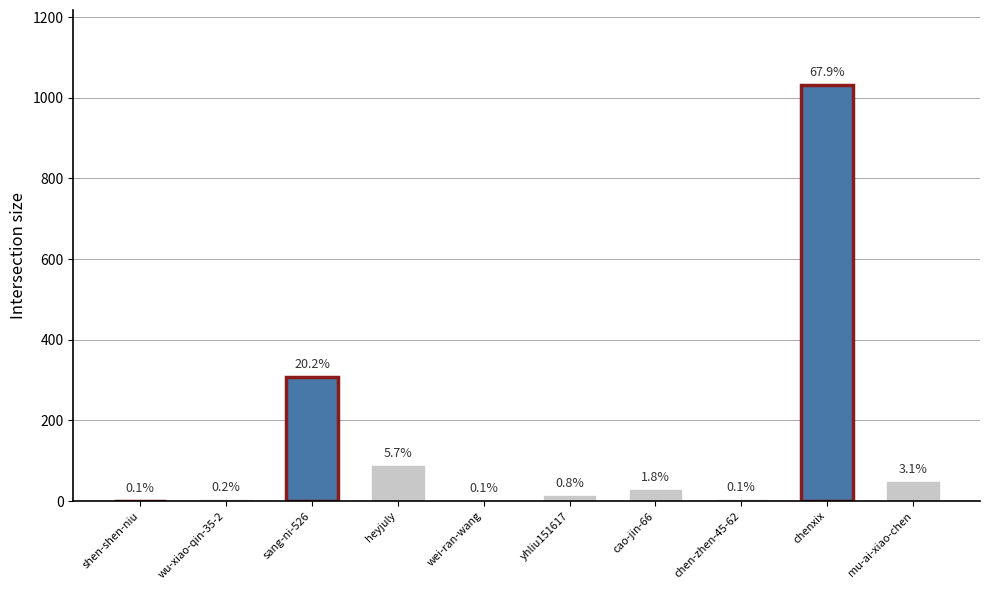

List the labels in order of value, smallest first.

shen-shen-niu, wei-ran-wang, chen-zhen-45-62, wu-xiao-qin-35-2, yhliu151617, cao-jin-66, mu-ai-xiao-chen, heyjuly, sang-ni-526, chenxix